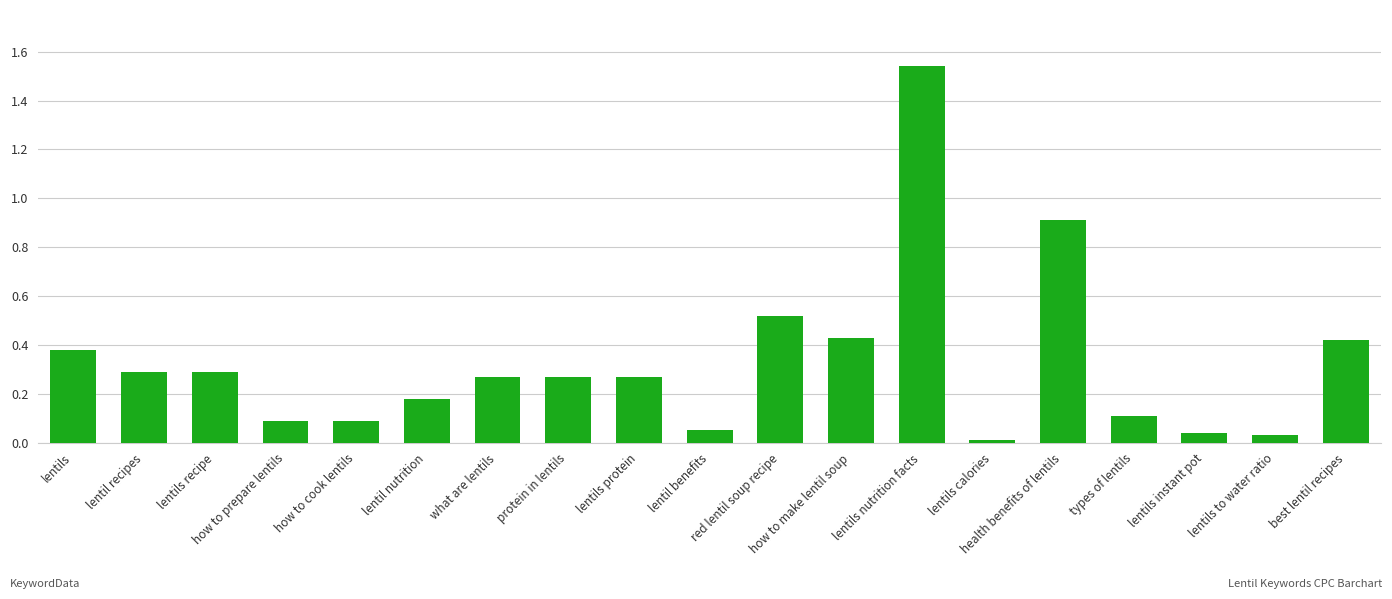

What is the sum of the values at how to make lentil soup and what are lentils?

0.7